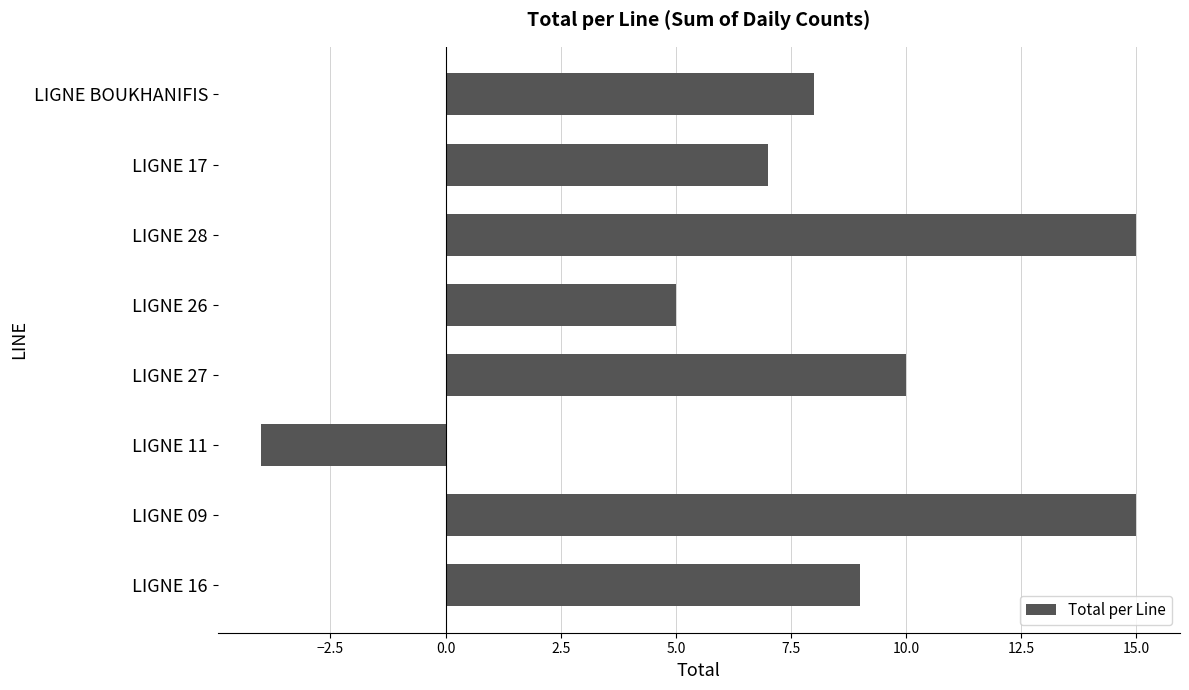

Reading top to bottom, what are all the values shown in this chart?

8	7	15	5	10	-4	15	9